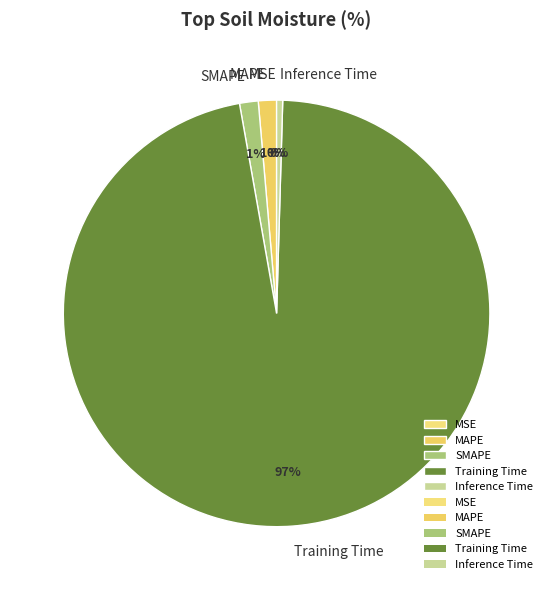

Combined, do MAPE and SMAPE account for over 50%?

No